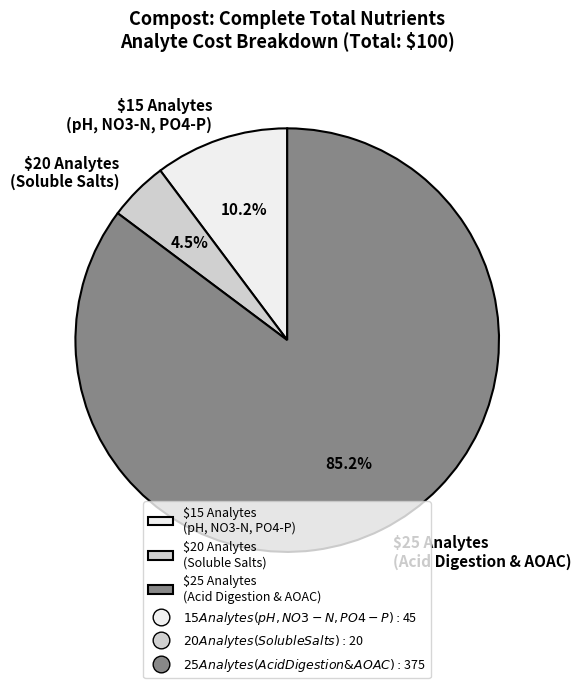

How many slices are in this pie chart?

3